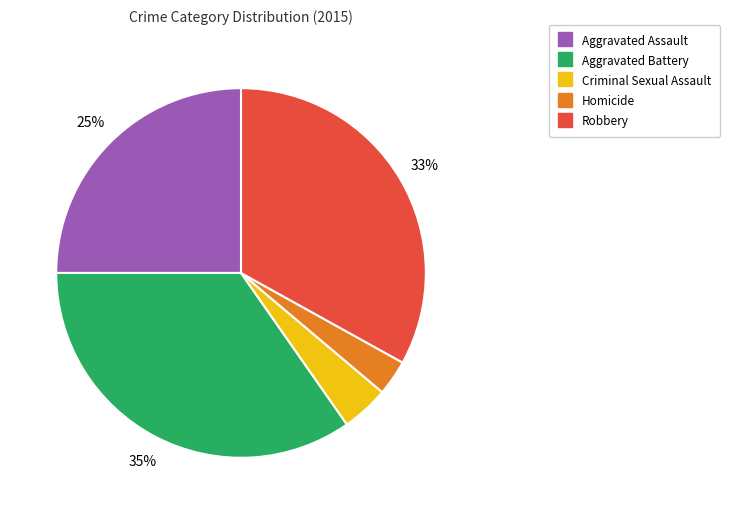

How many slices are in this pie chart?

5